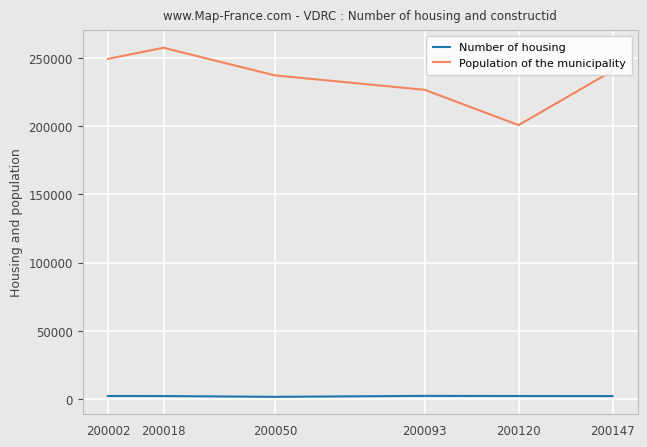

Which label corresponds to the largest value in the chart?

200018